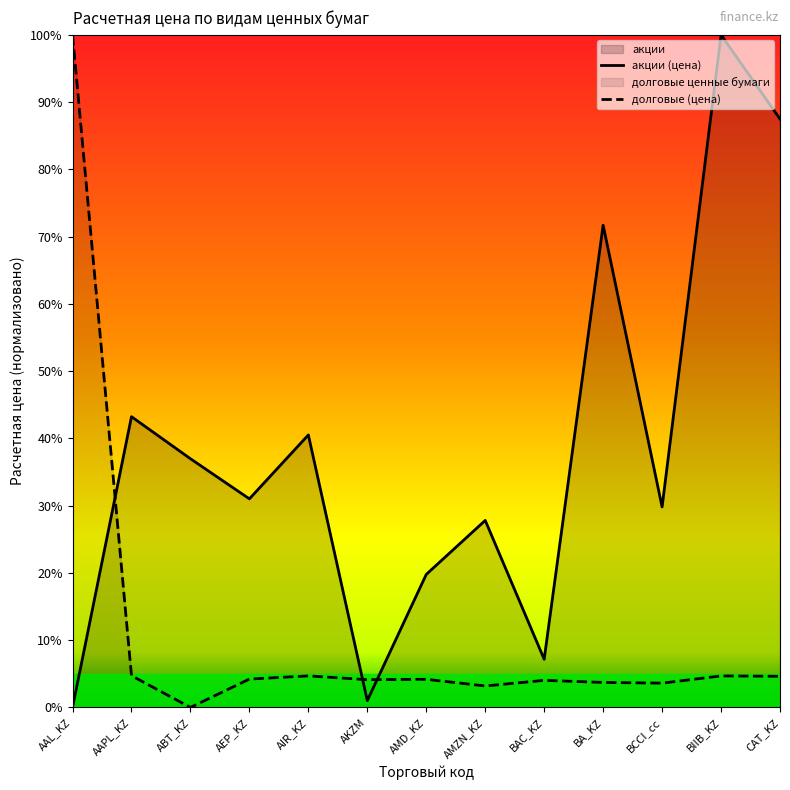

What is the difference between the second highest and second lowest values in the акции (цена) series?

0.9